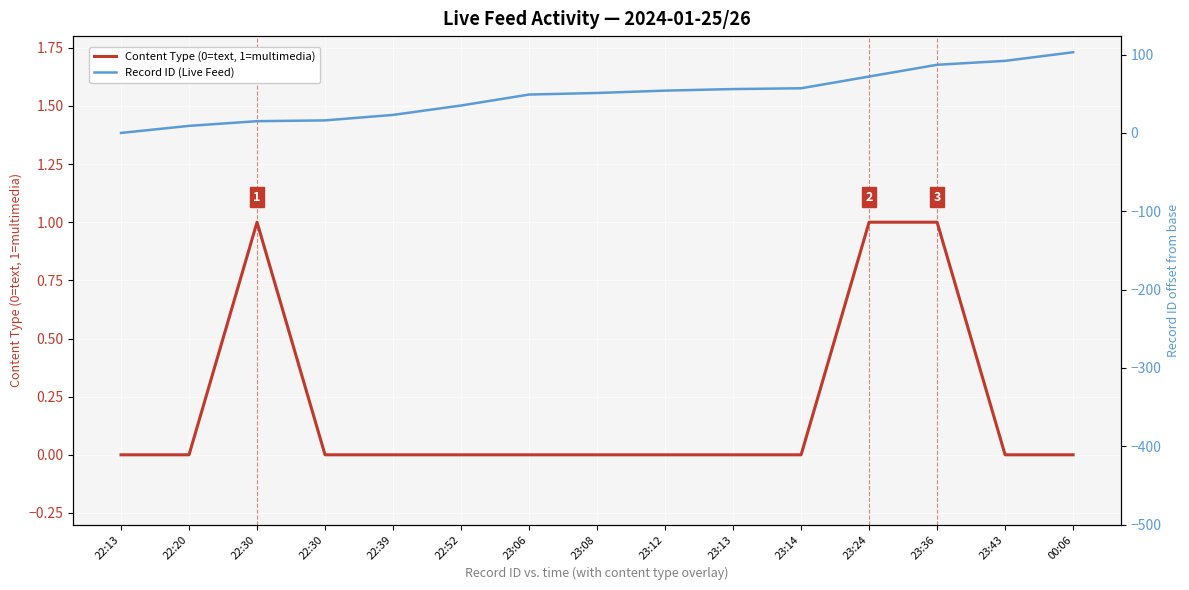

Which series has the largest range (max minus min)?

Record ID (Live Feed)